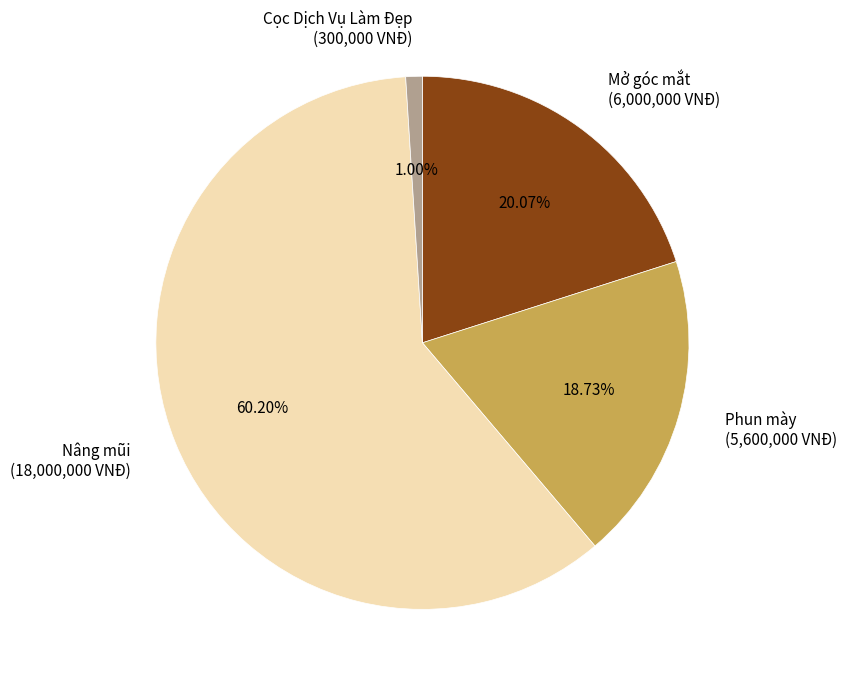

Which category has the biggest portion of the pie?

Nâng mũi